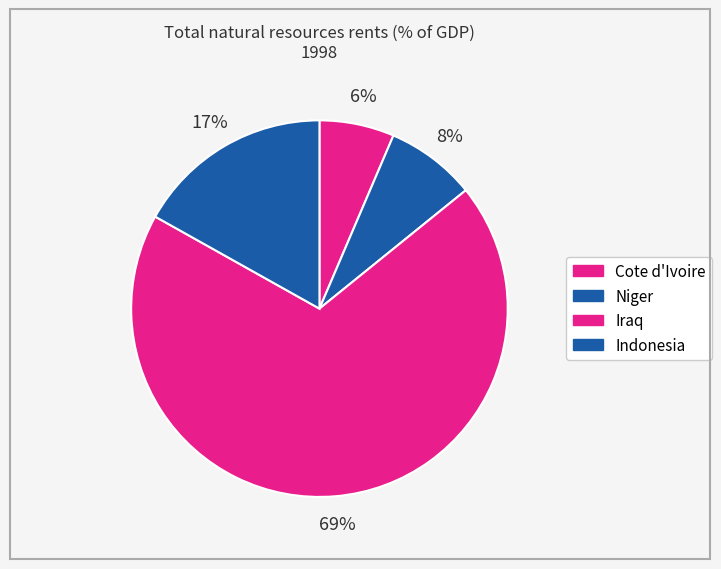

Count the number of slices in the pie.

4